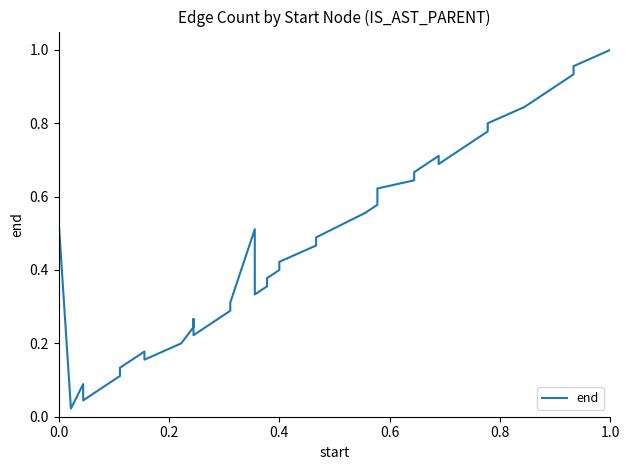

Reading right to left, extract all data points from this chart.

1.0	1.0	0.9	0.9	0.8	0.8	0.8	0.7	0.7	0.7	0.6	0.6	0.6	0.6	0.6	0.5	0.5	0.4	0.4	0.4	0.4	0.3	0.5	0.3	0.3	0.2	0.3	0.2	0.2	0.2	0.2	0.1	0.1	0.0	0.1	0.1	0.0	0.5	0.0